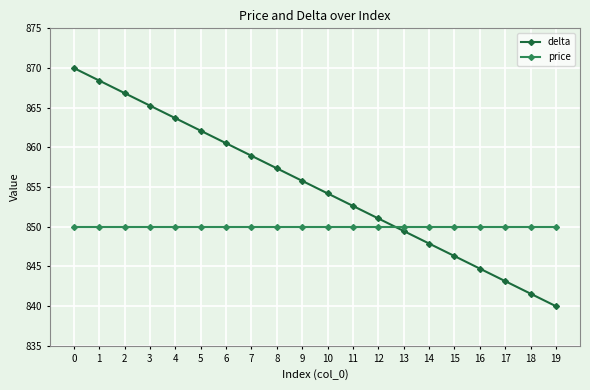

Which series changed the most between 11 and 16?

delta